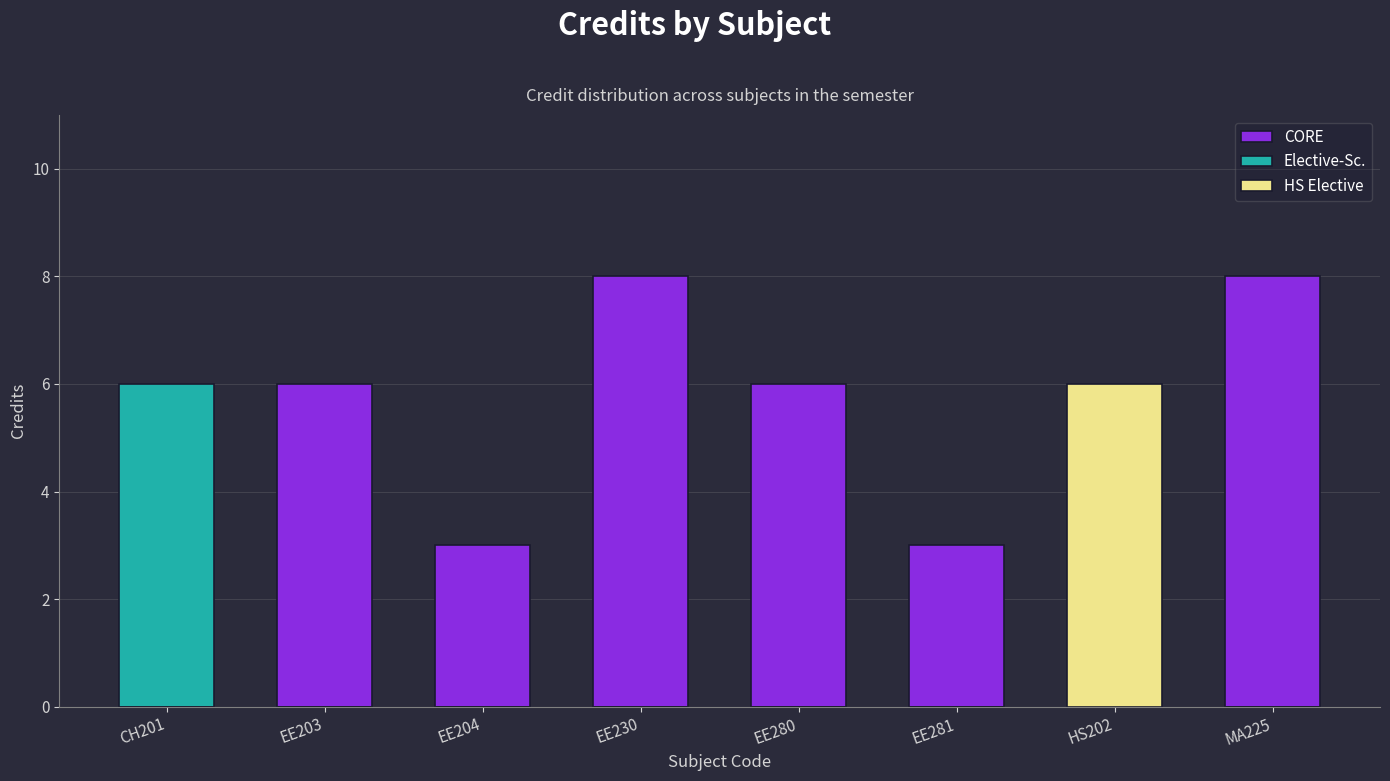

Are the bars grouped side by side (vs. stacked)?

Yes